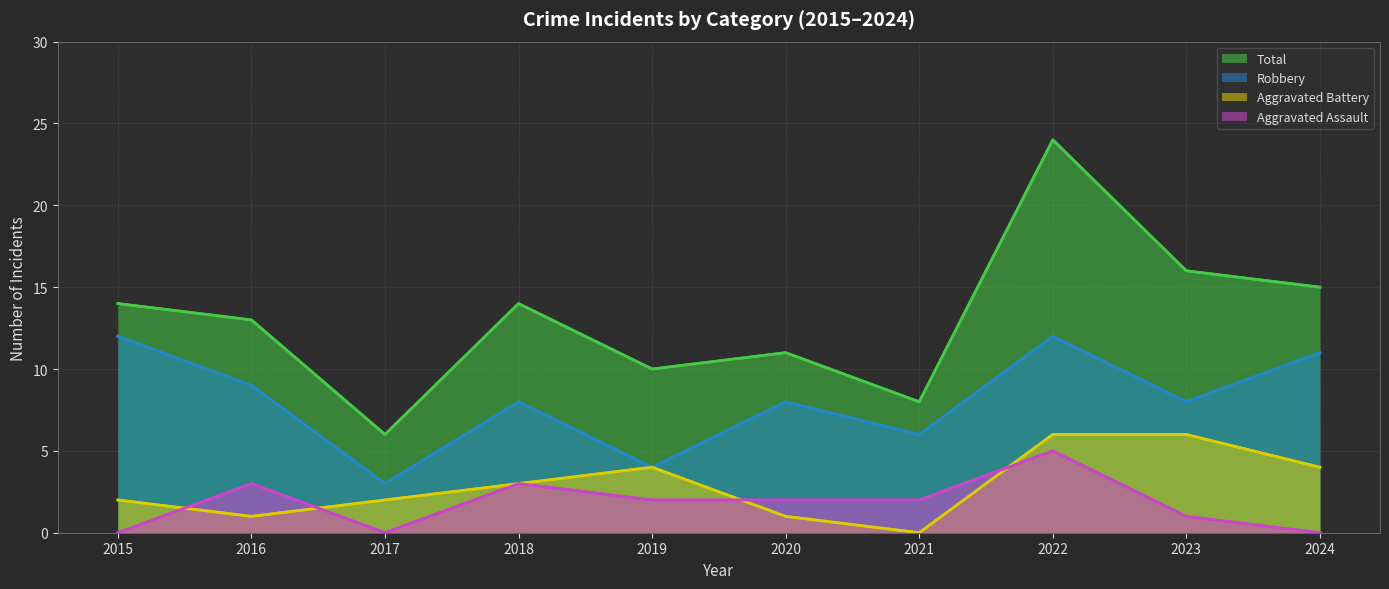

The value of Robbery (line) at 2017 is 2. True or false?

False